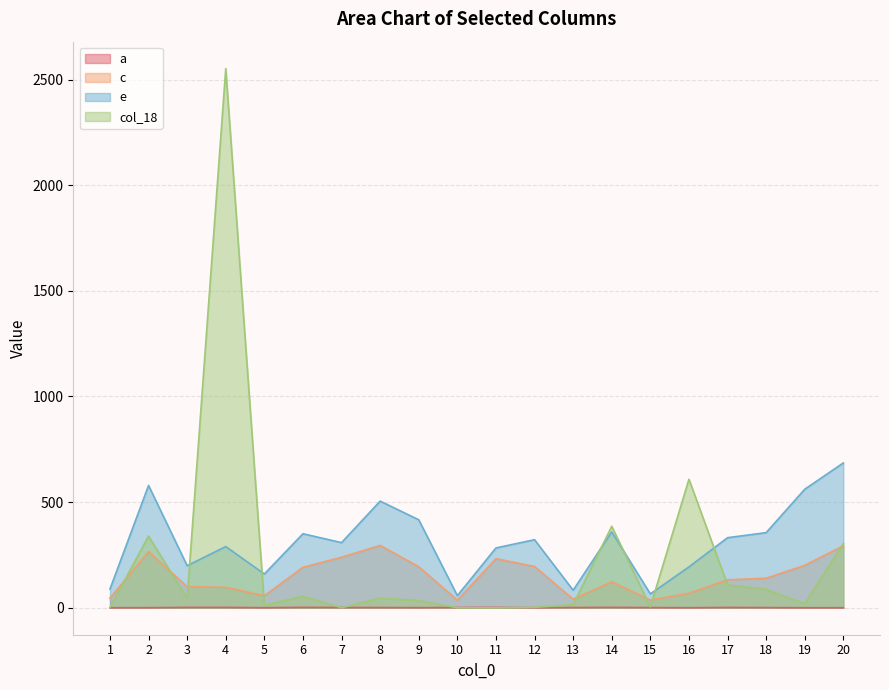

Where does the e series first go above 322?

2